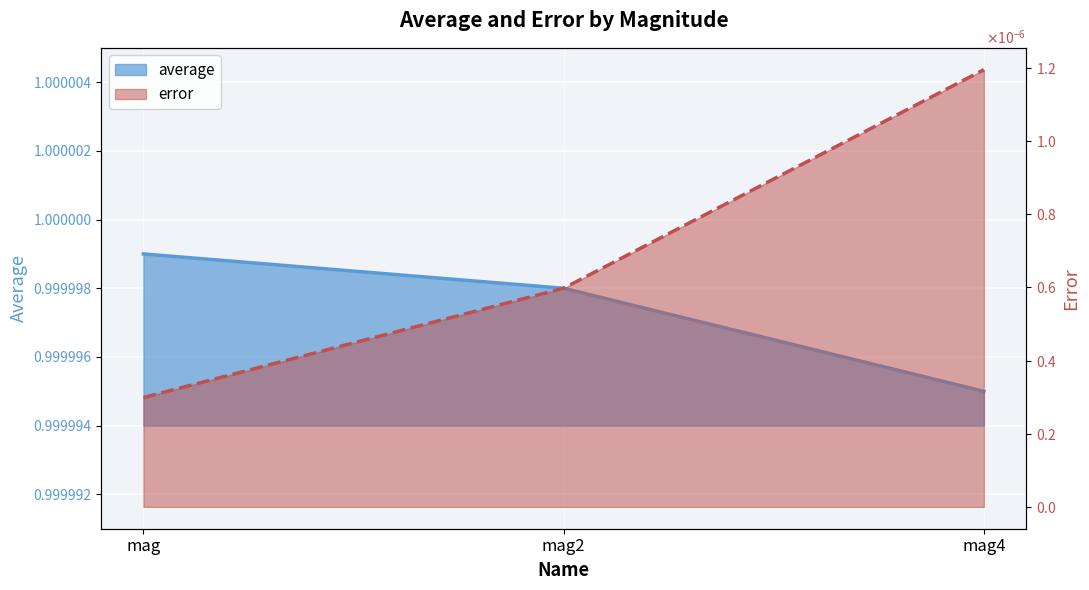

Rank the categories by value from lowest to highest.

mag4, mag2, mag